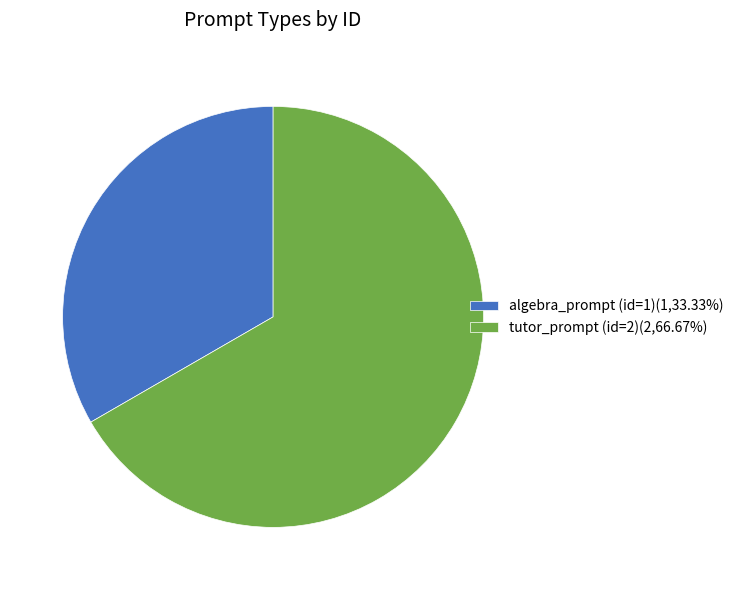

Rank the categories by value from lowest to highest.

algebra_prompt (id=1), tutor_prompt (id=2)